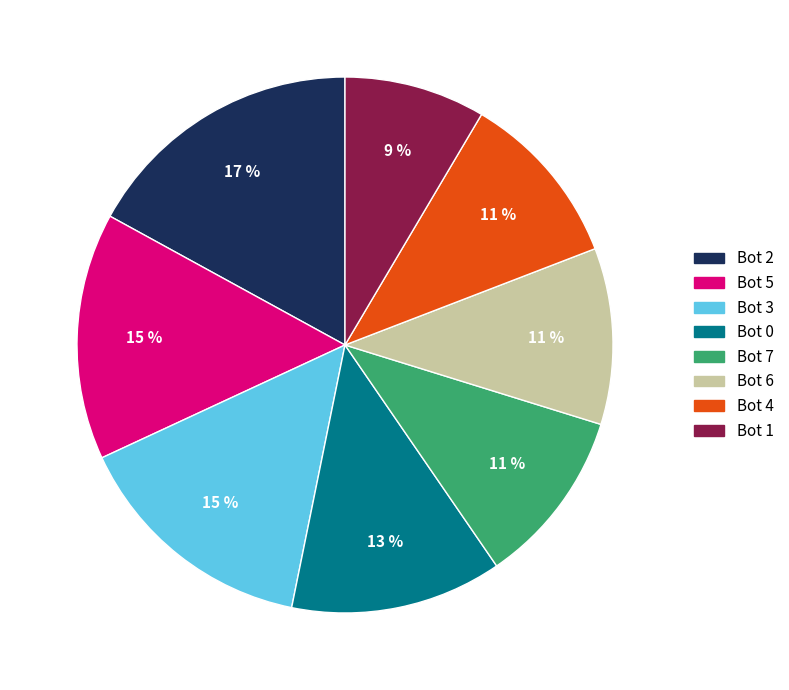

What is the largest slice in the pie chart?

Bot 2